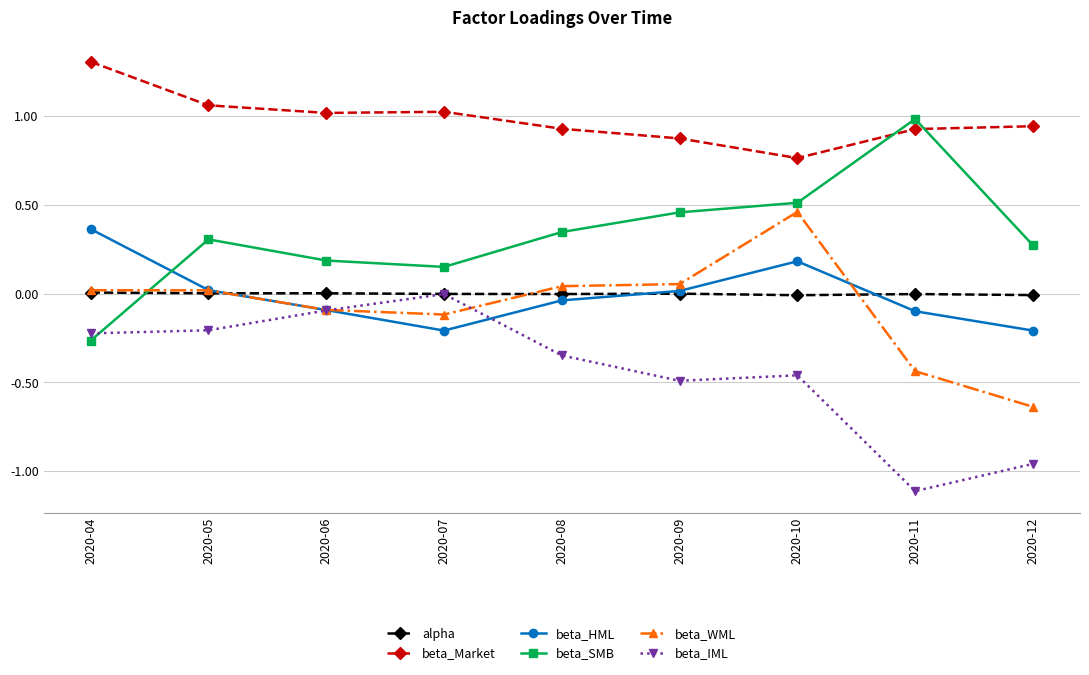

How many interior local peaks does the beta_HML series have?

1